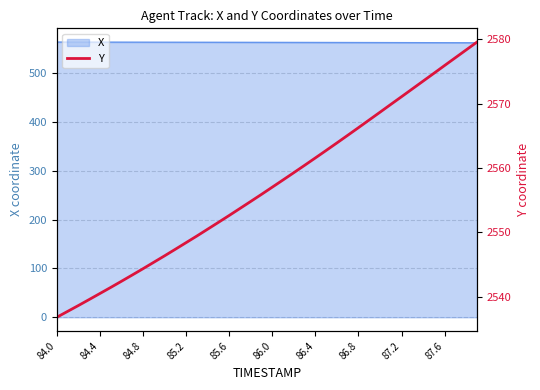

What is the minimum value for X?

562.2